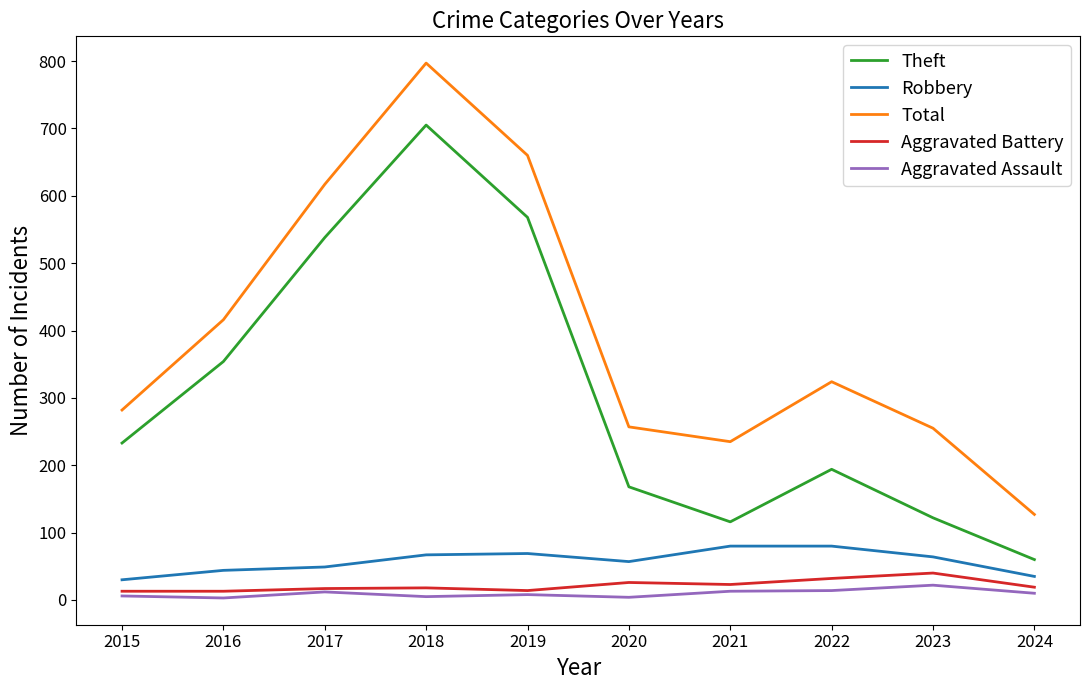

Count the number of data series in this chart.

5